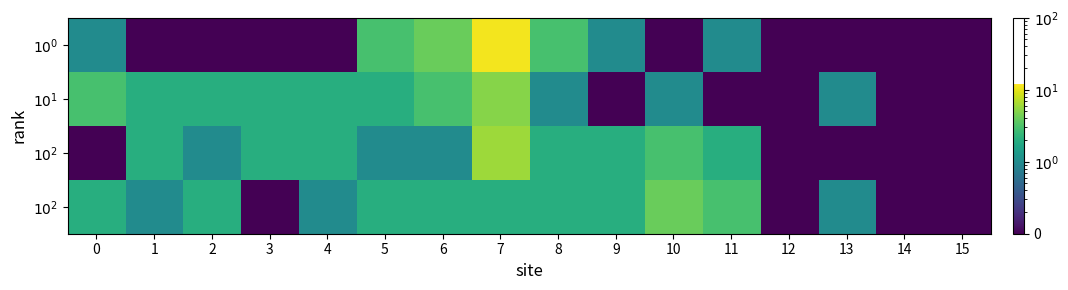

What is the difference between the highest and lowest values at 9?

2.0